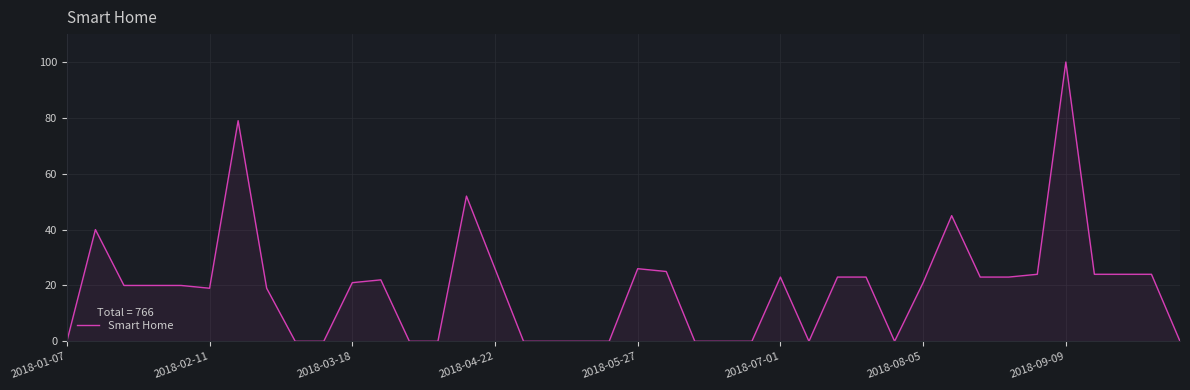

What is the greatest value displayed?

100